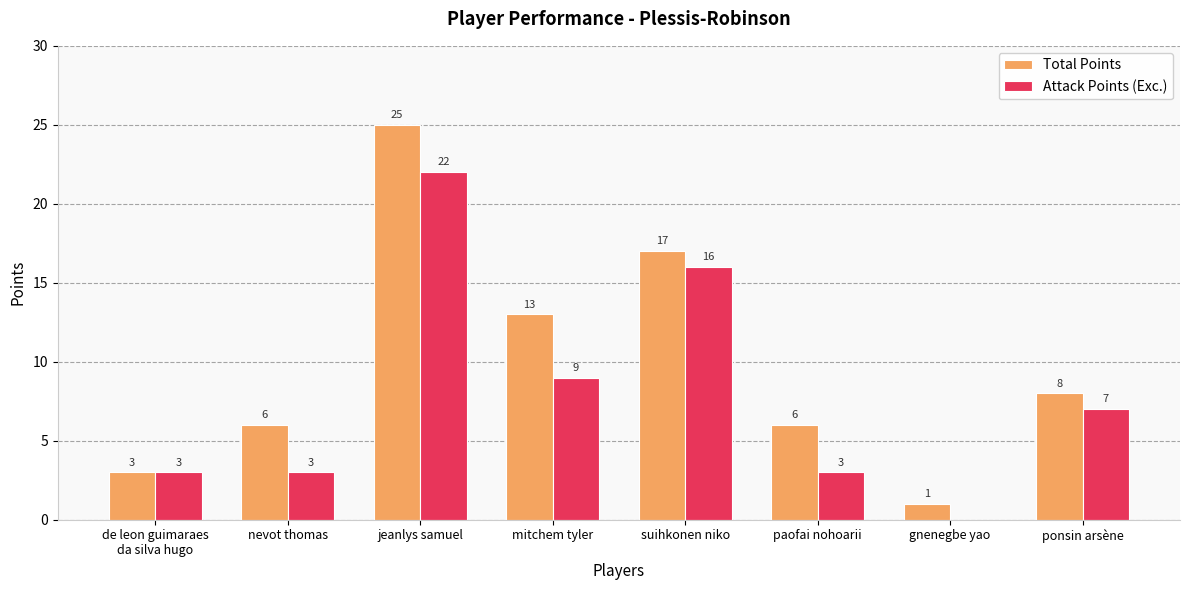

The Attack Points (Exc.) series shows 33 at jeanlys samuel. True or false?

False